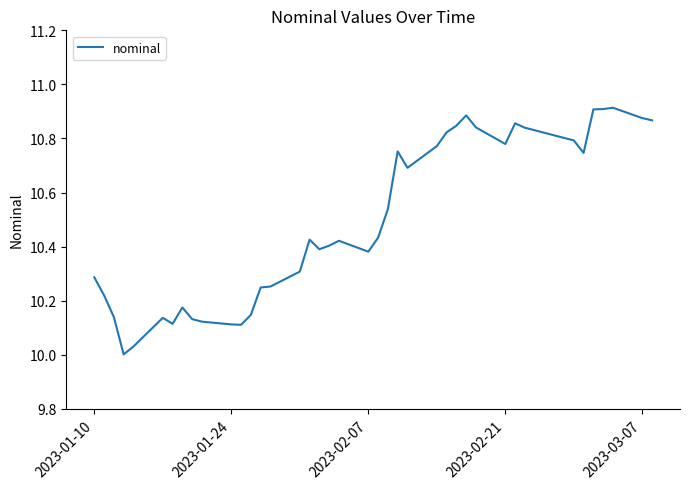

The chart shows a value of 10.1 at 2023-01-24. True or false?

True